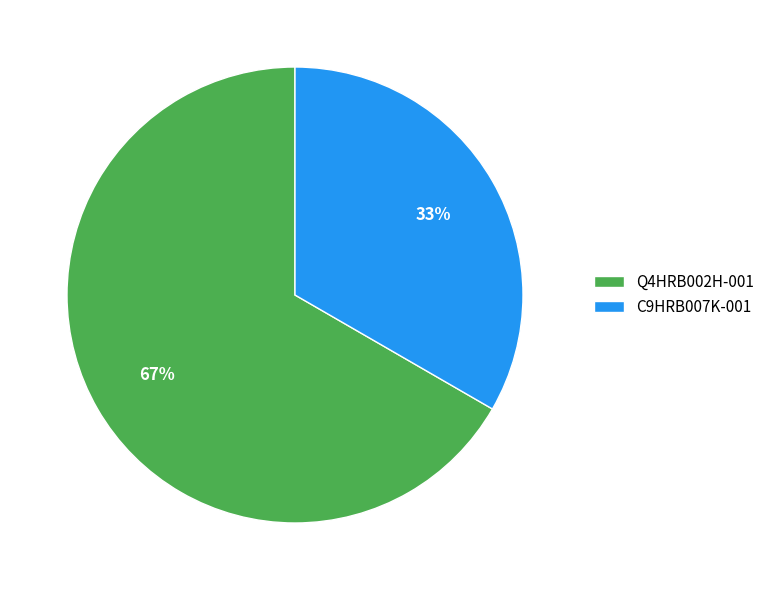

Which slice is the smallest?

C9HRB007K-001